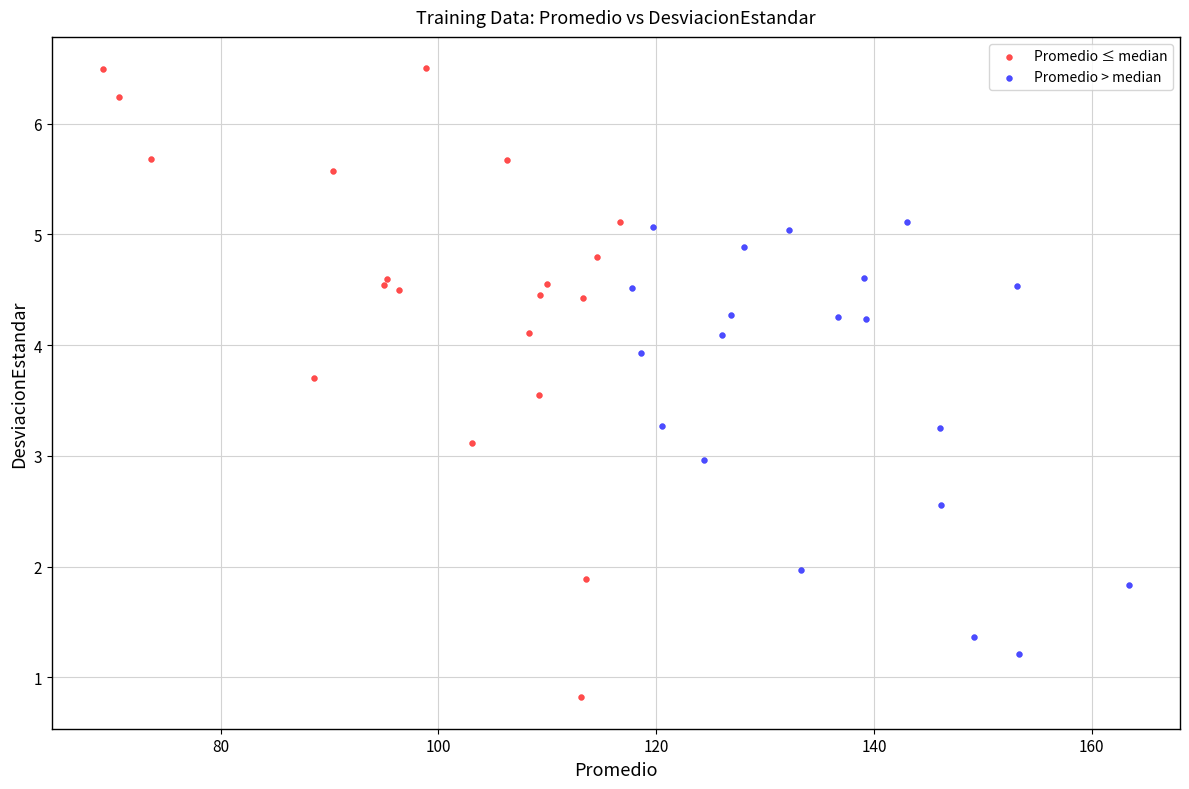

Which series contains the highest Y value?

Promedio ≤ median